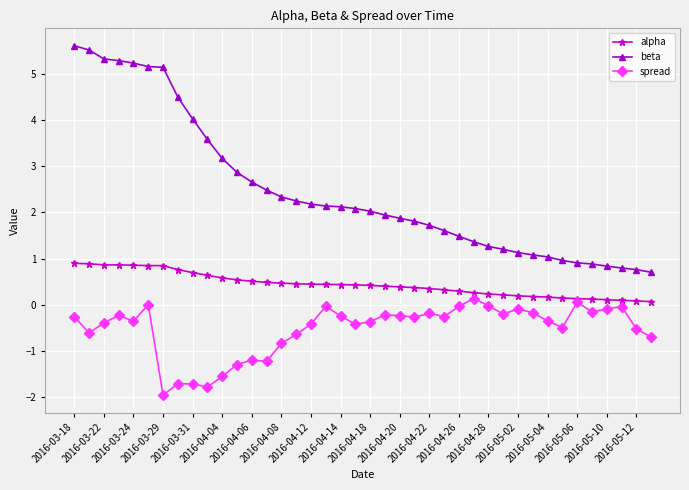

List the series in order of their overall mean, lowest first.

spread, alpha, beta